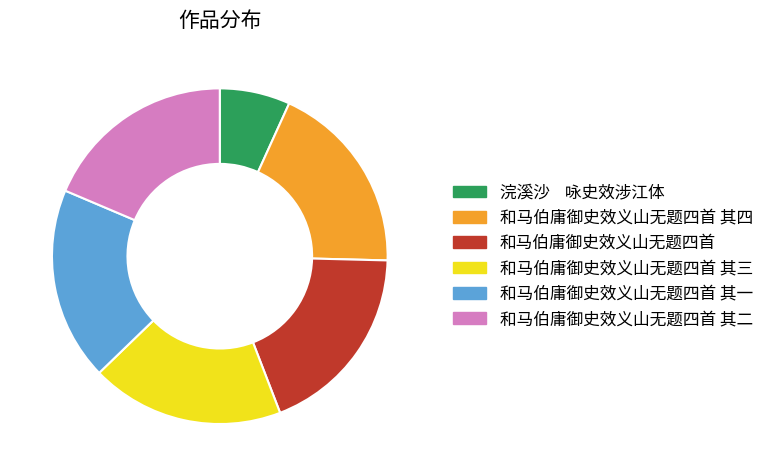

Which slice is the smallest?

浣溪沙 咏史效涉江体